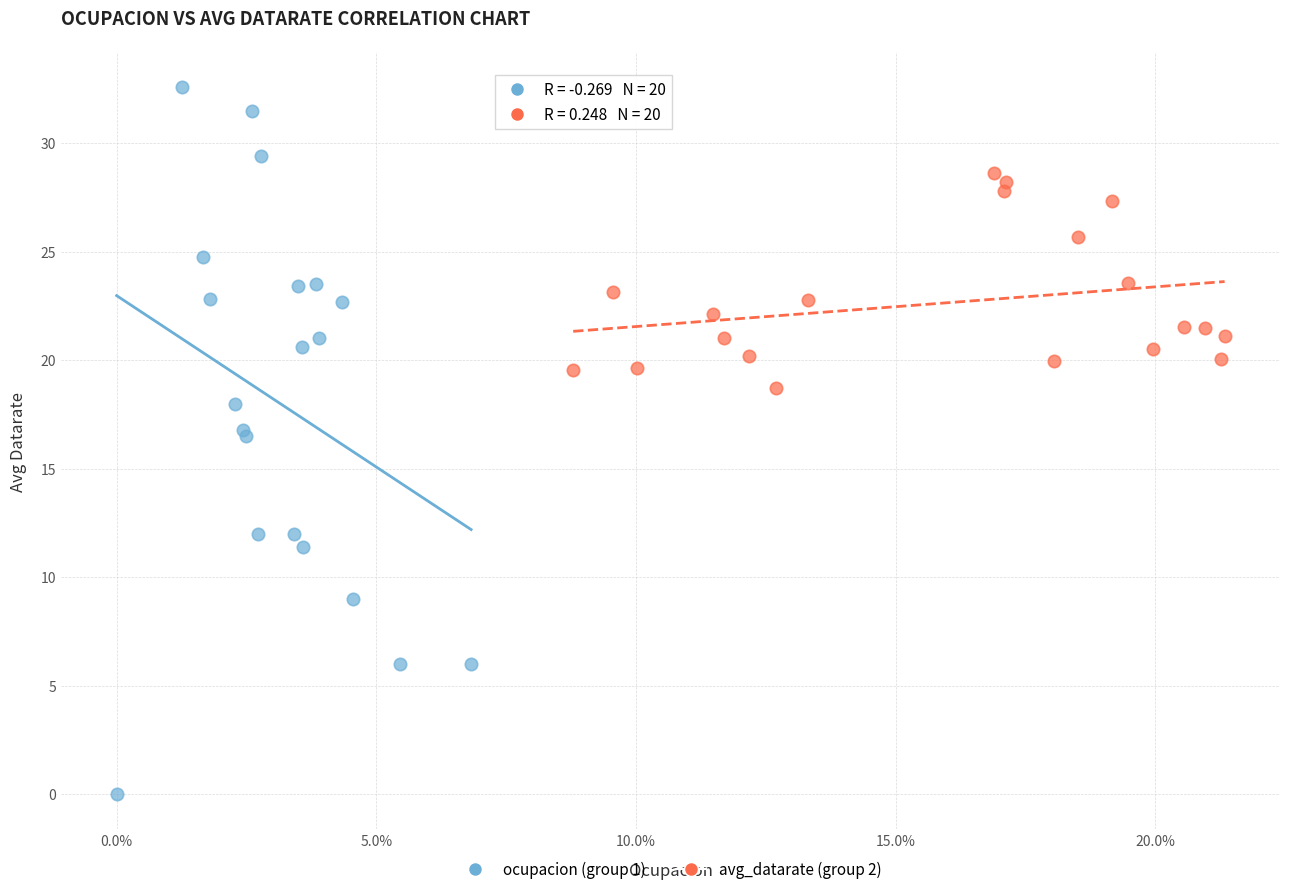

Which series contains the lowest Y value?

ocupacion (group 1)